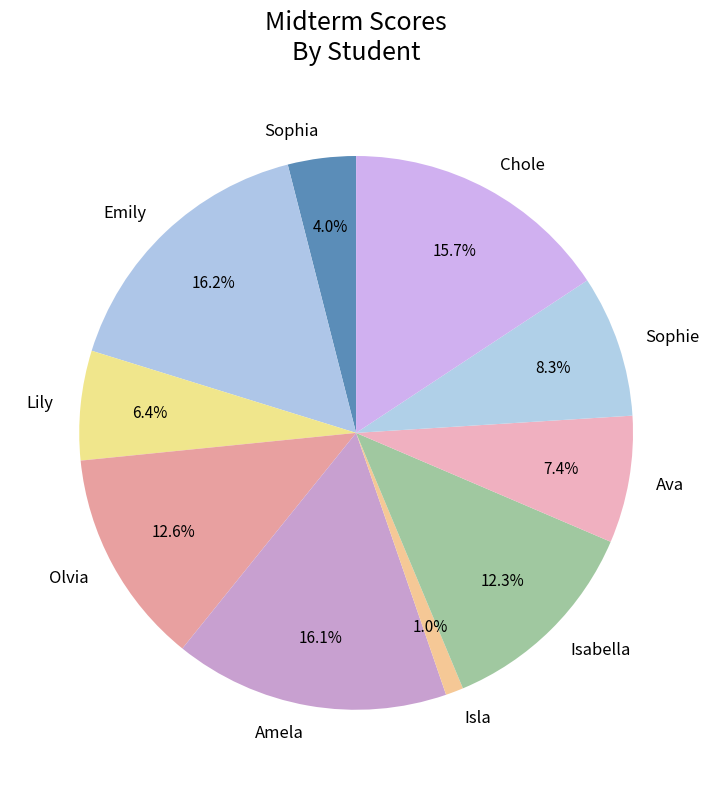

What is the smallest slice in the pie chart?

Isla